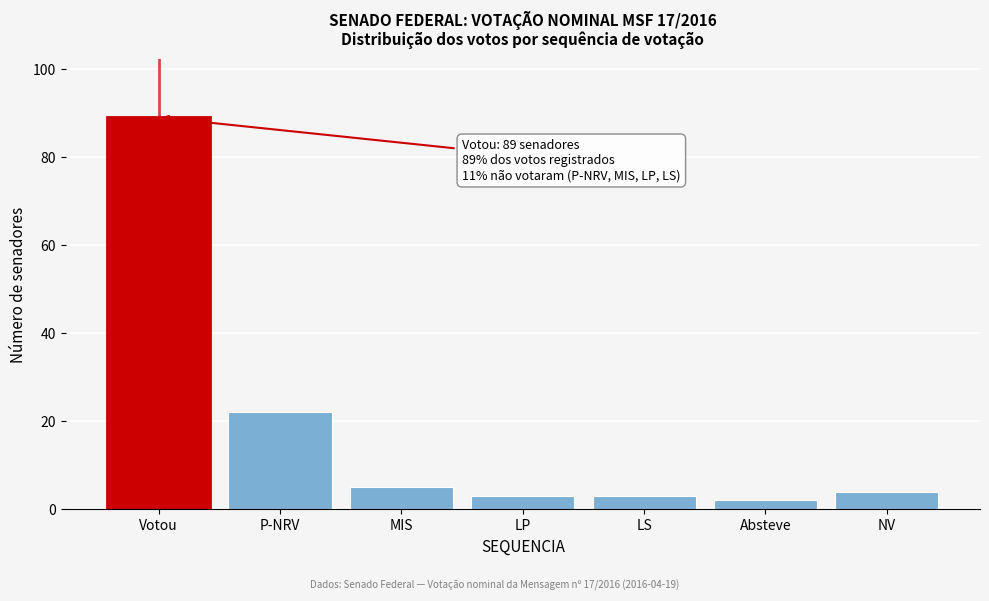

Reading right to left, extract all data points from this chart.

4	2	3	3	5	22	89